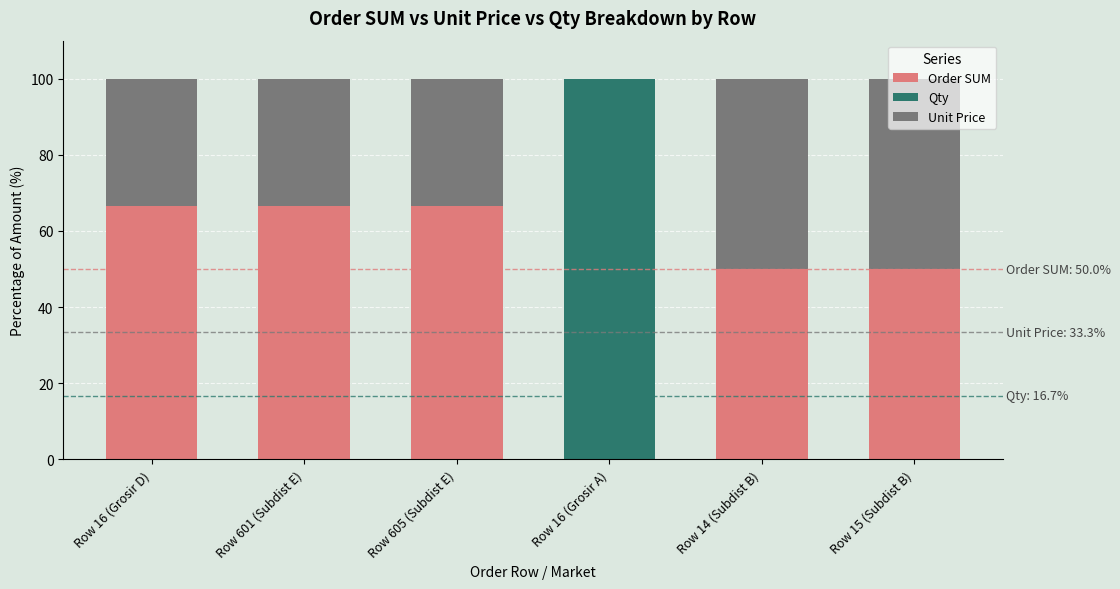

How many data points in Order SUM are above 66?

3